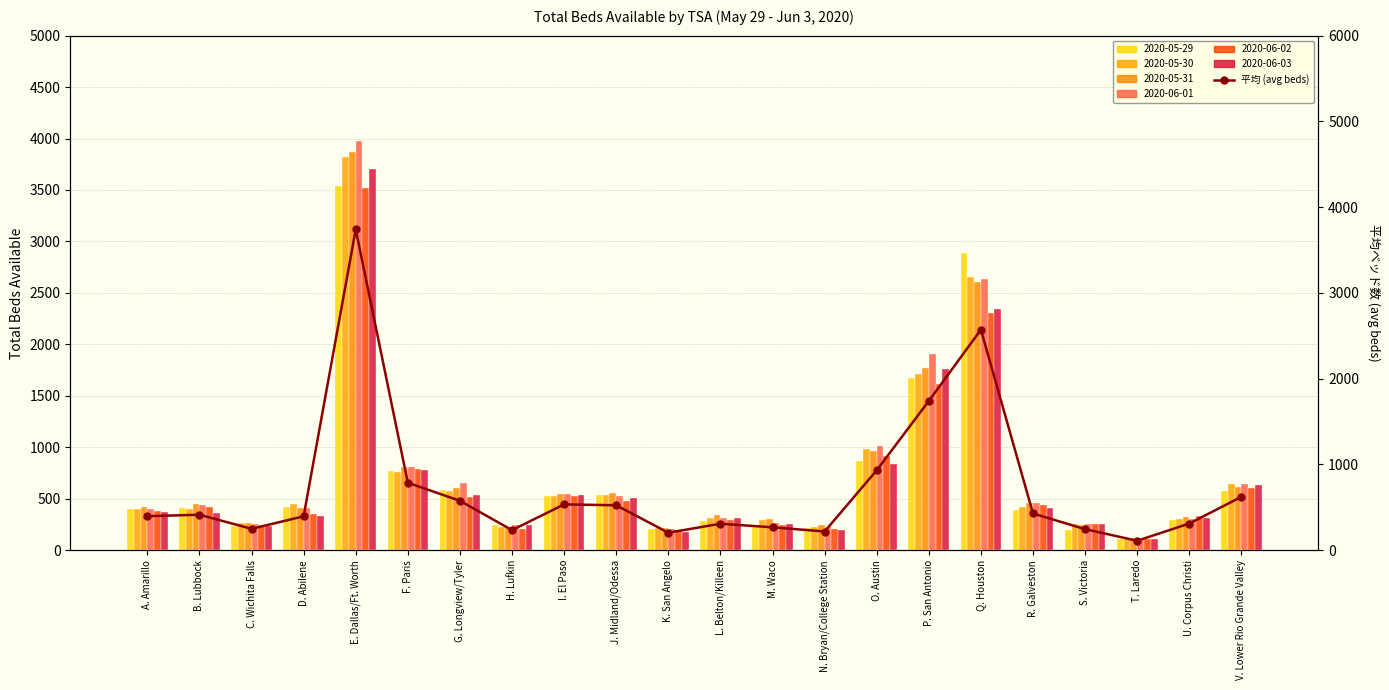

What is the label of the 19th bar from the right?

D. Abilene